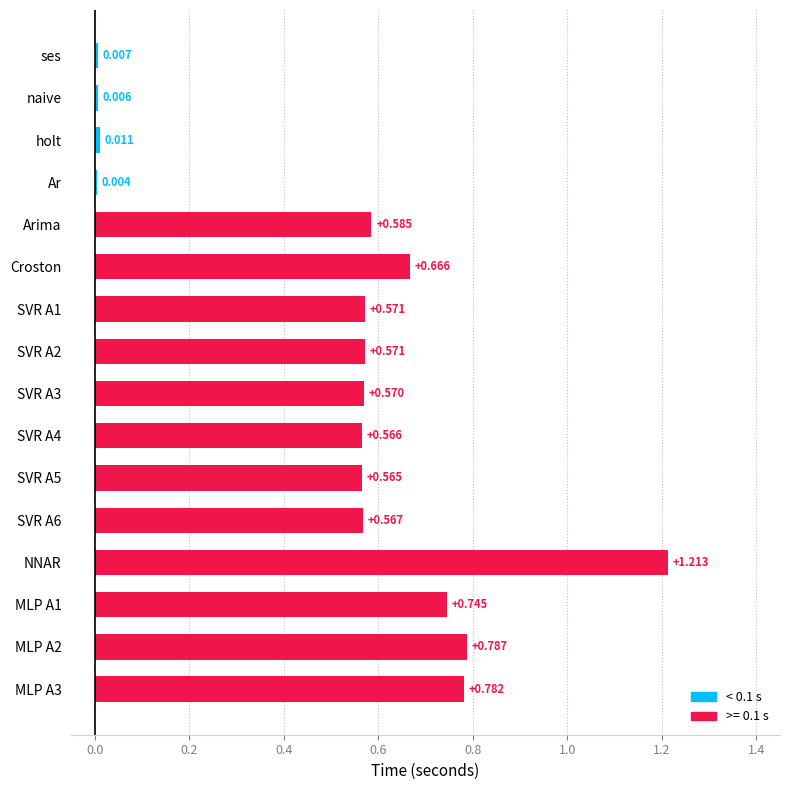

Which category has the highest value across all series?

NNAR